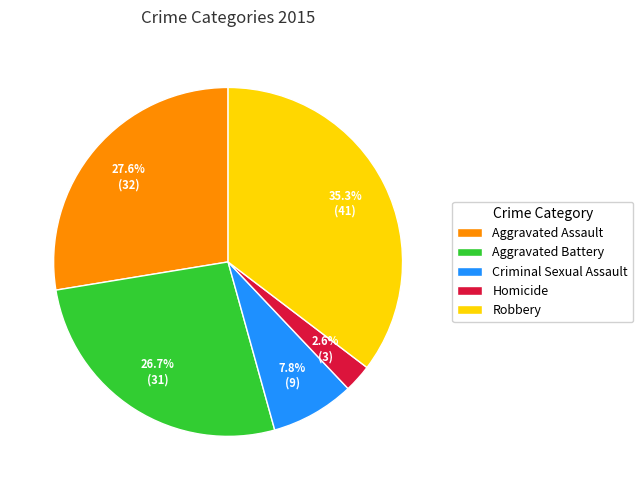

What is the ratio of the value at Criminal Sexual Assault to the value at Homicide?

3.0